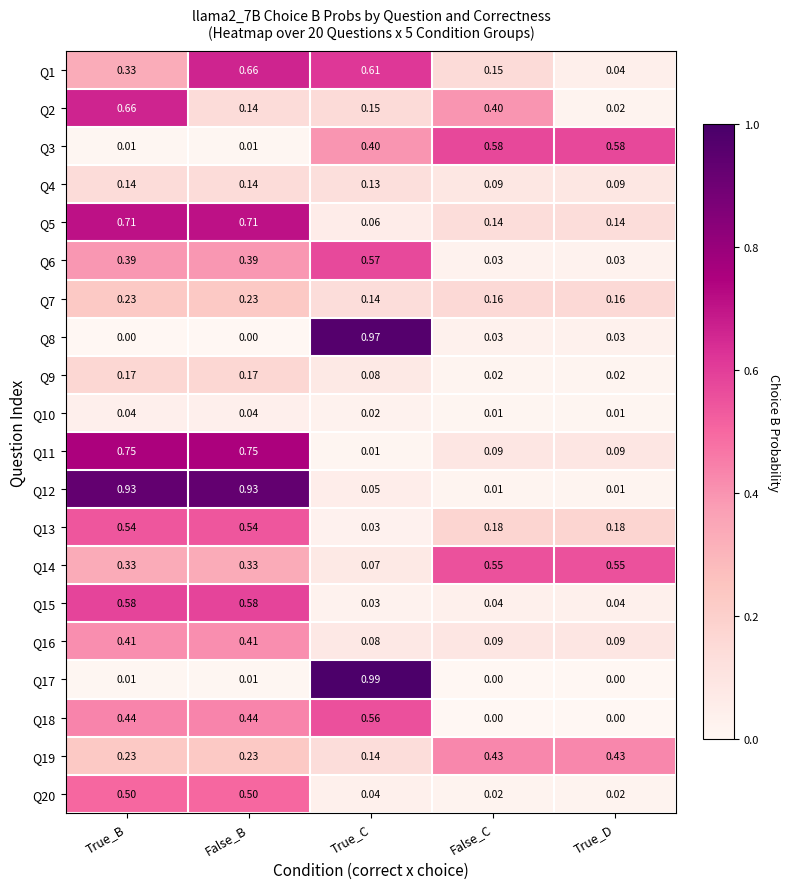

Which category has the lowest value in the Q5 series?

True_C